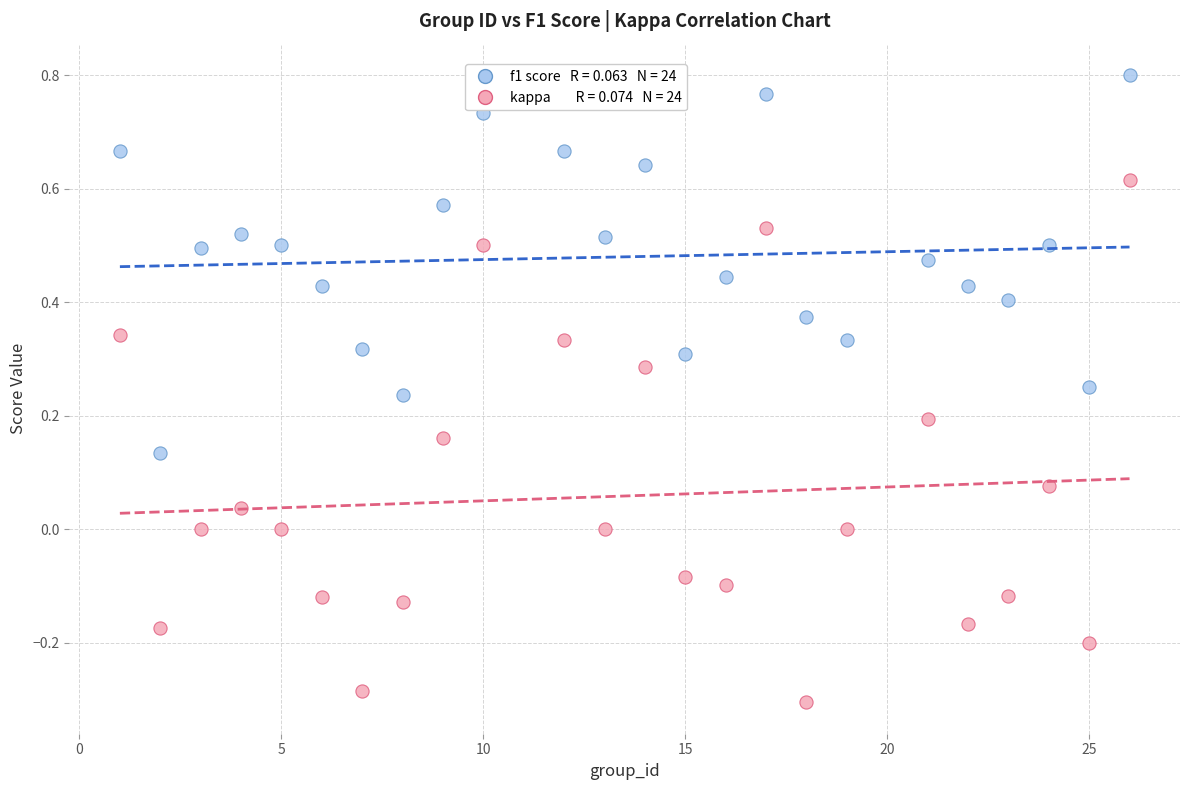

Across all data points, what is the range of Y values (max minus min)?

1.1